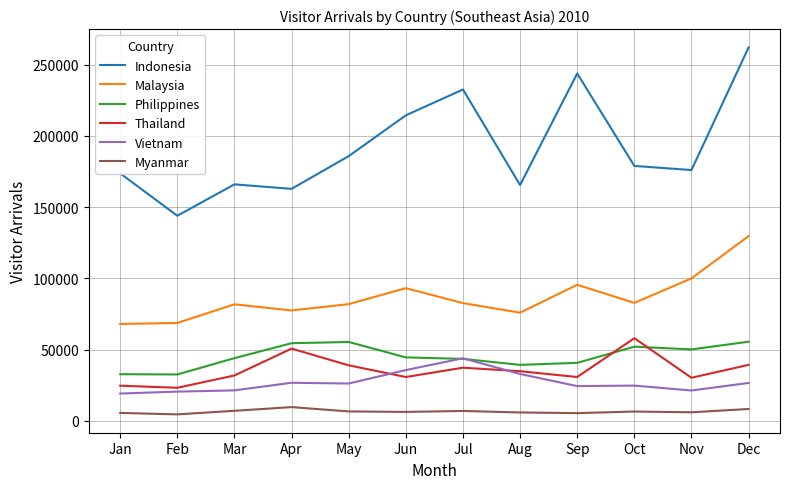

Is this an area chart (filled region under the line)?

No